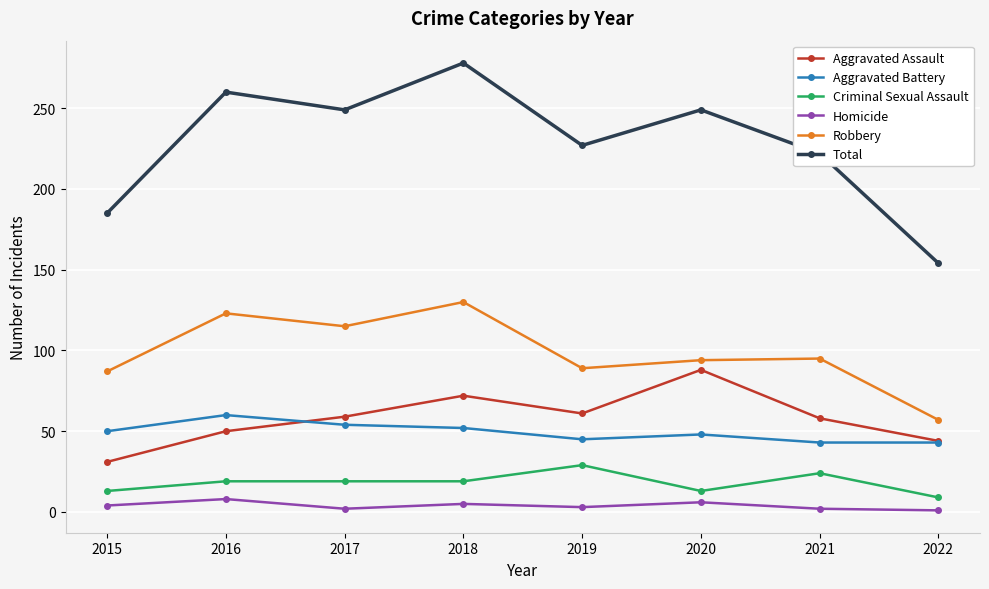

Where does the Robbery series first go above 95?

2016